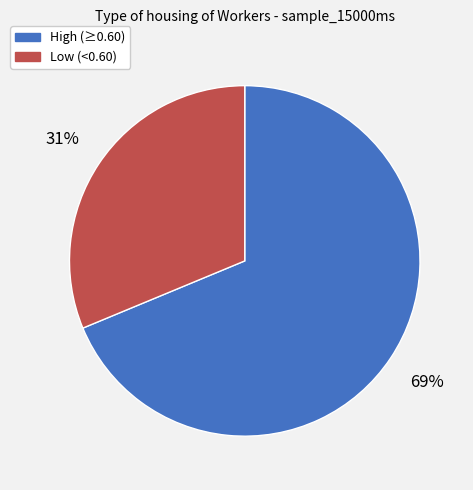

How many slices are in this pie chart?

2